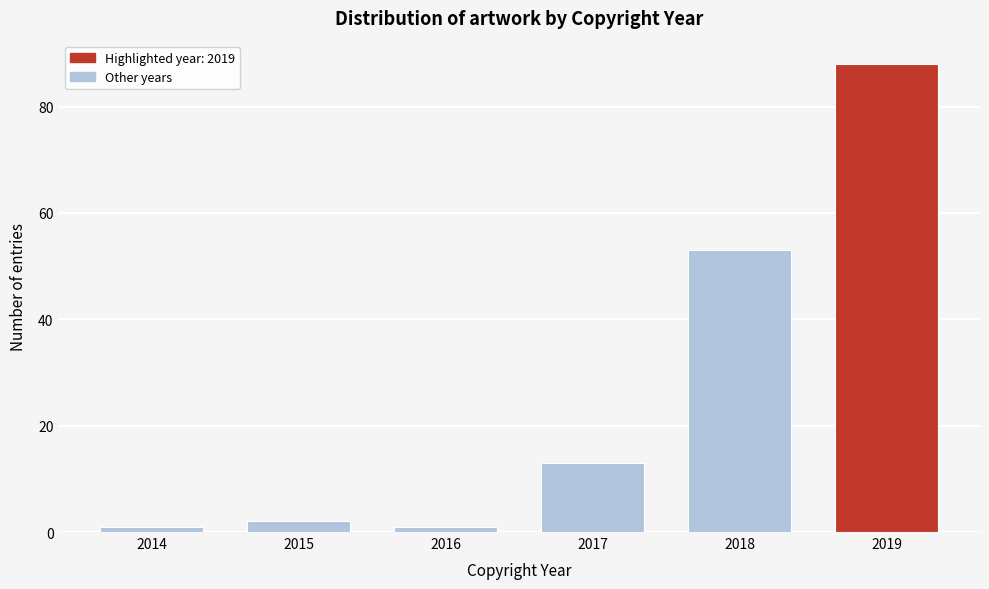

Reading left to right, extract all data points from this chart.

2014=1	2015=2	2016=1	2017=13	2018=53	2019=88